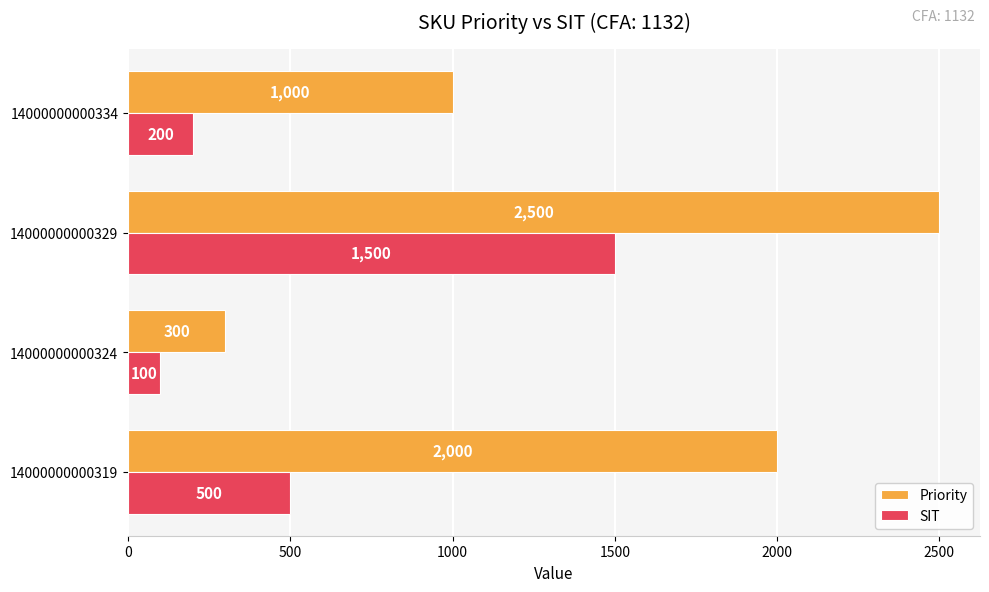

The SIT series shows 1500 at 14000000000329. True or false?

True